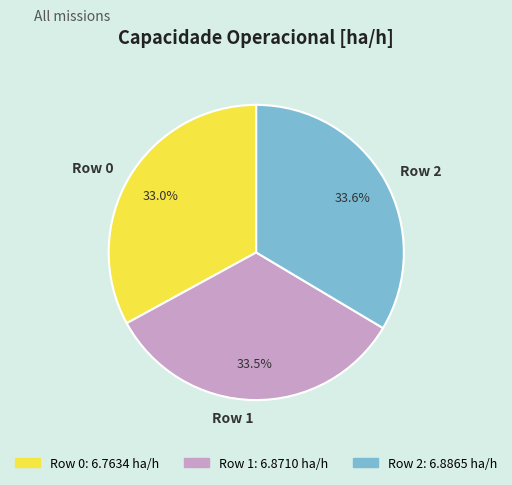

Which category has the smallest portion of the pie?

Row 0